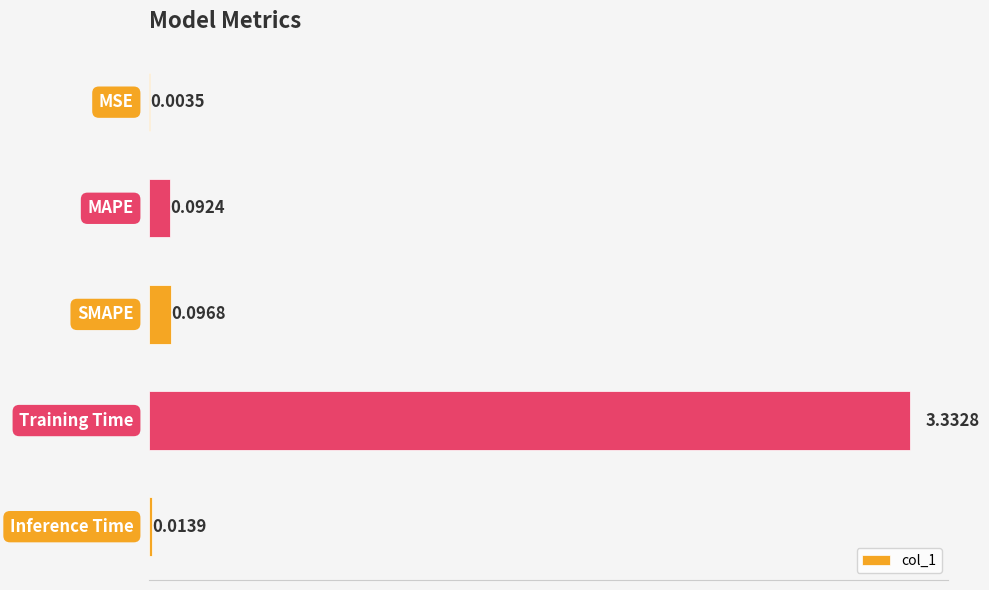

How many series are shown in this chart?

1